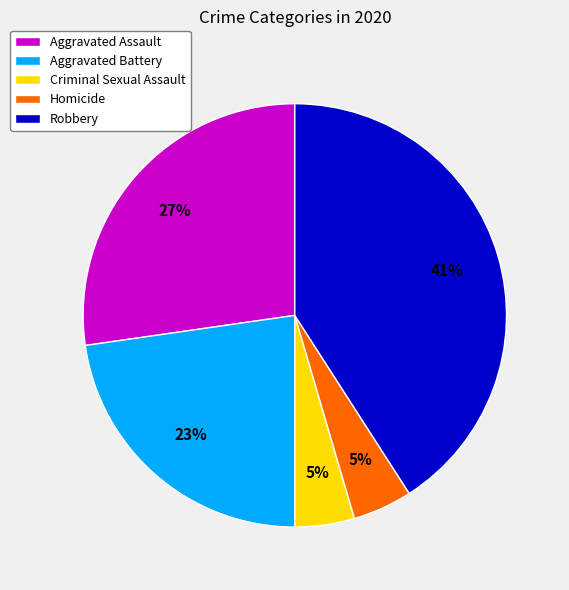

What is the ratio of the value at Criminal Sexual Assault to the value at Homicide?

1.0